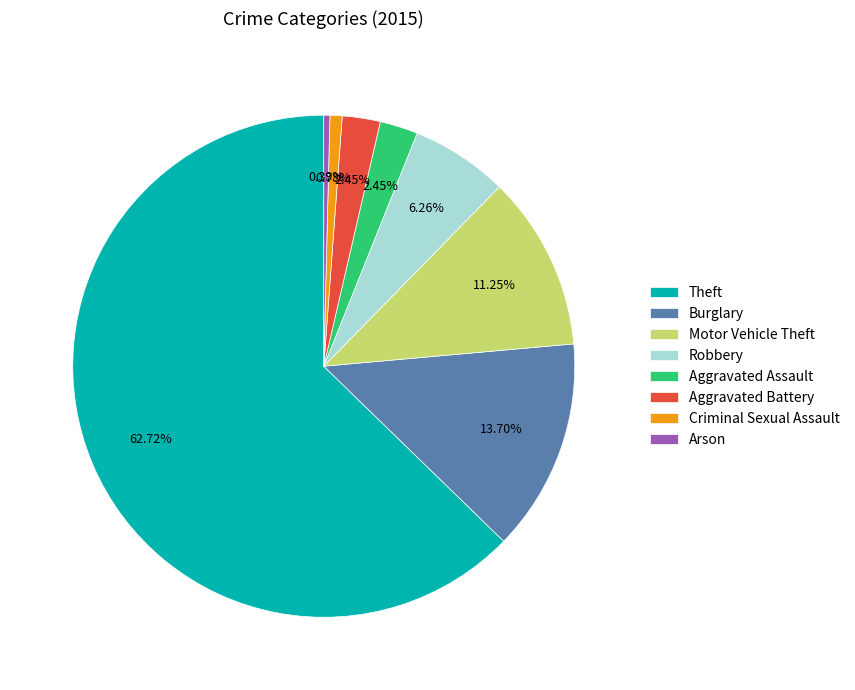

Which slice is the largest?

Theft